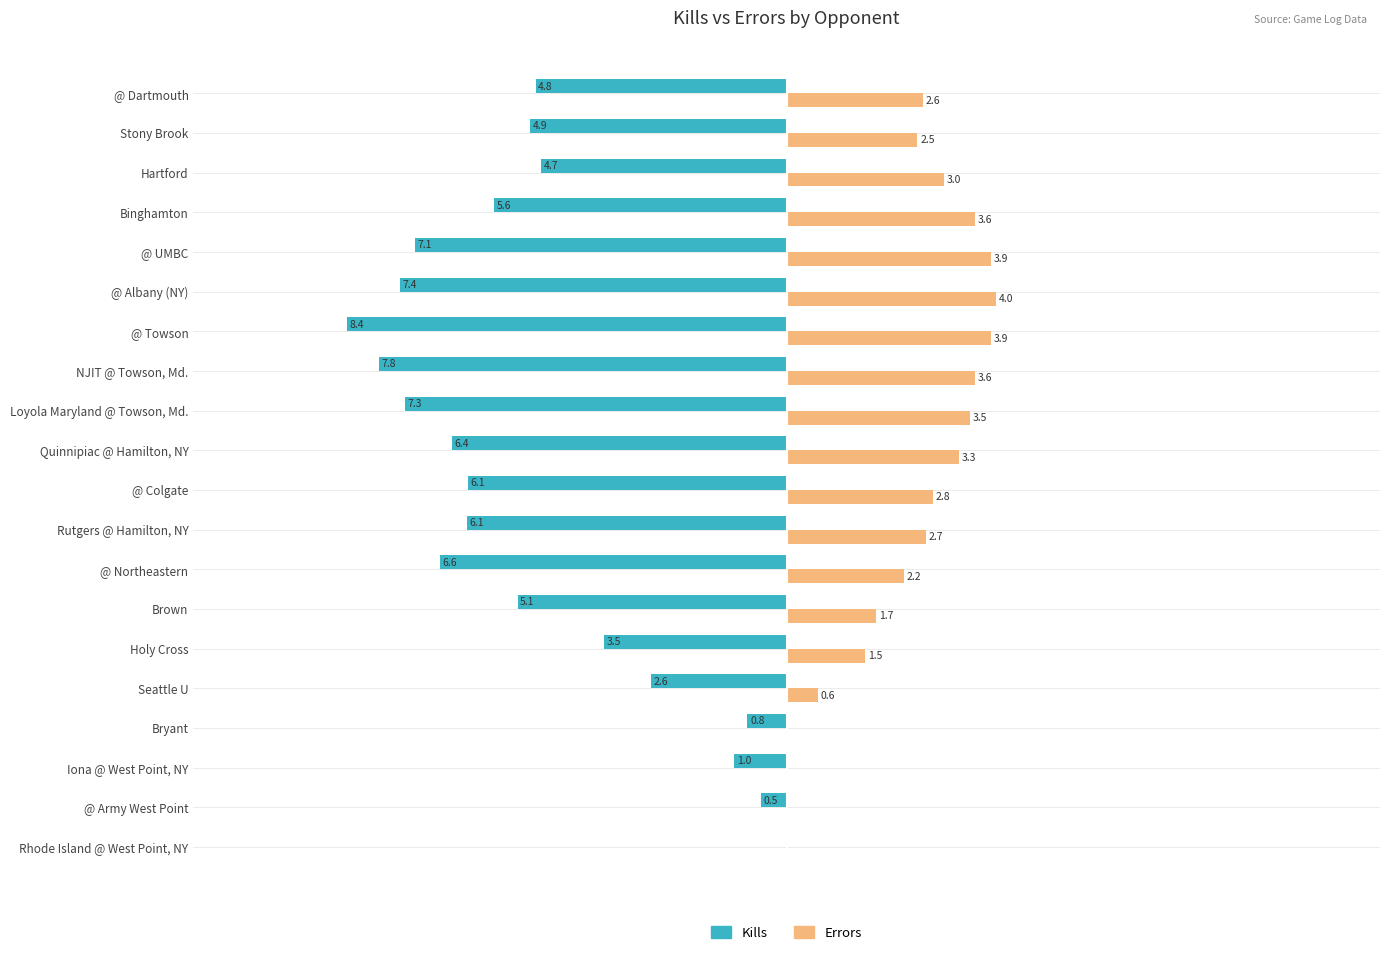

Which series has the largest total across all categories?

Errors